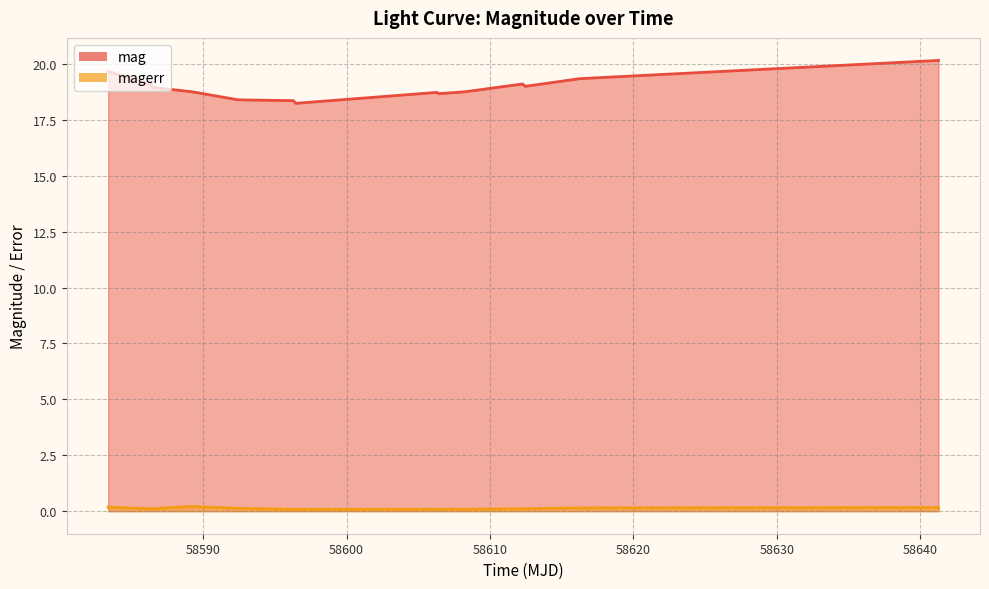

Does the chart display data point markers on the line(s)?

No